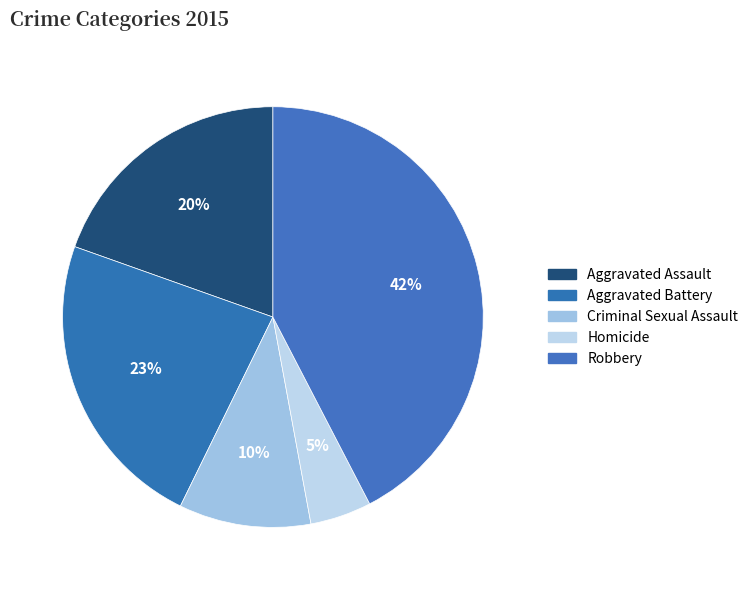

Does Aggravated Battery account for over 50% of the chart?

No